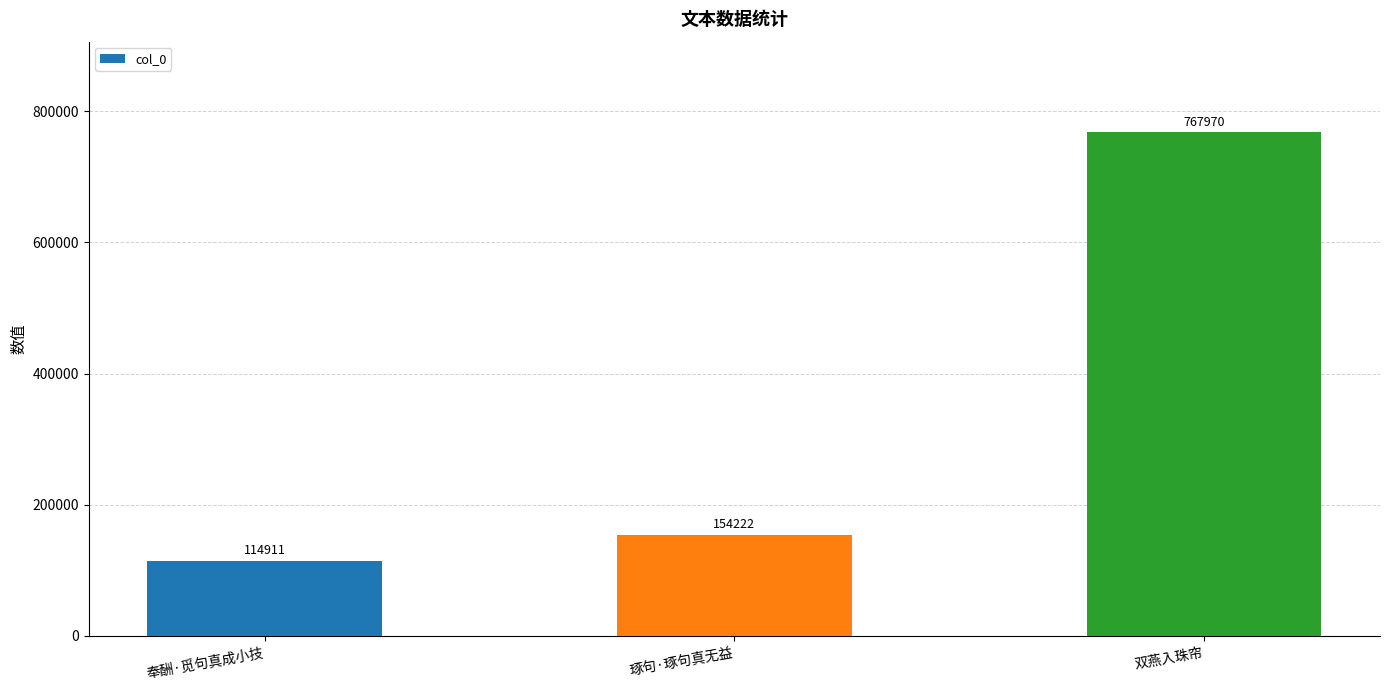

Reading left to right, transcribe all the data shown in this chart.

奉酬·觅句真成小技=114911	琢句·琢句真无益=154222	双燕入珠帘=767970